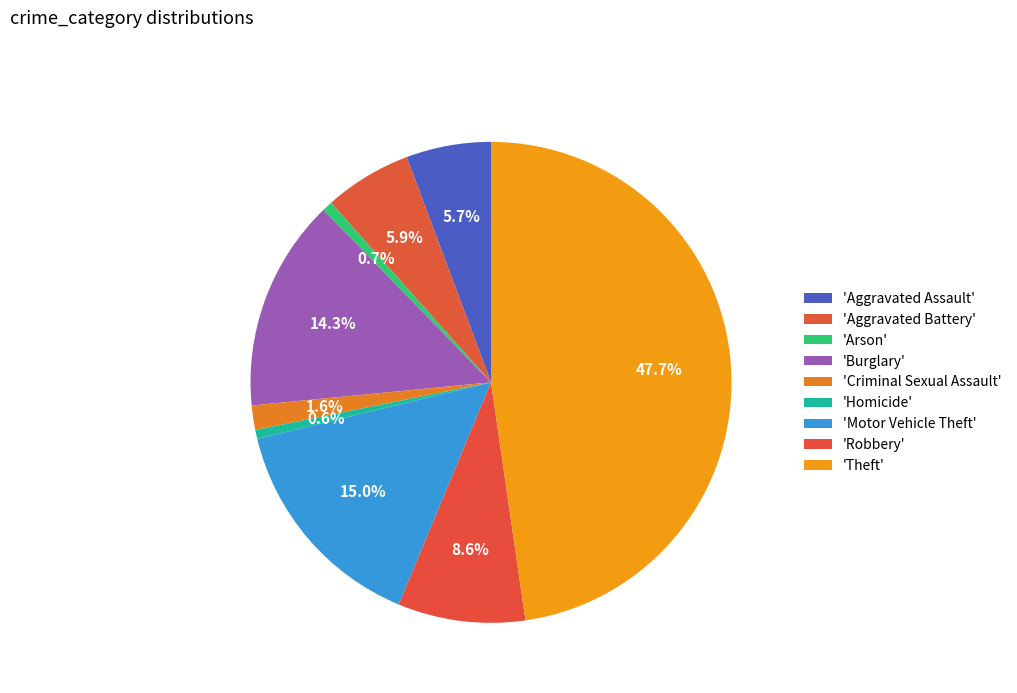

Rank the categories by value from lowest to highest.

Homicide, Arson, Criminal Sexual Assault, Aggravated Assault, Aggravated Battery, Robbery, Burglary, Motor Vehicle Theft, Theft